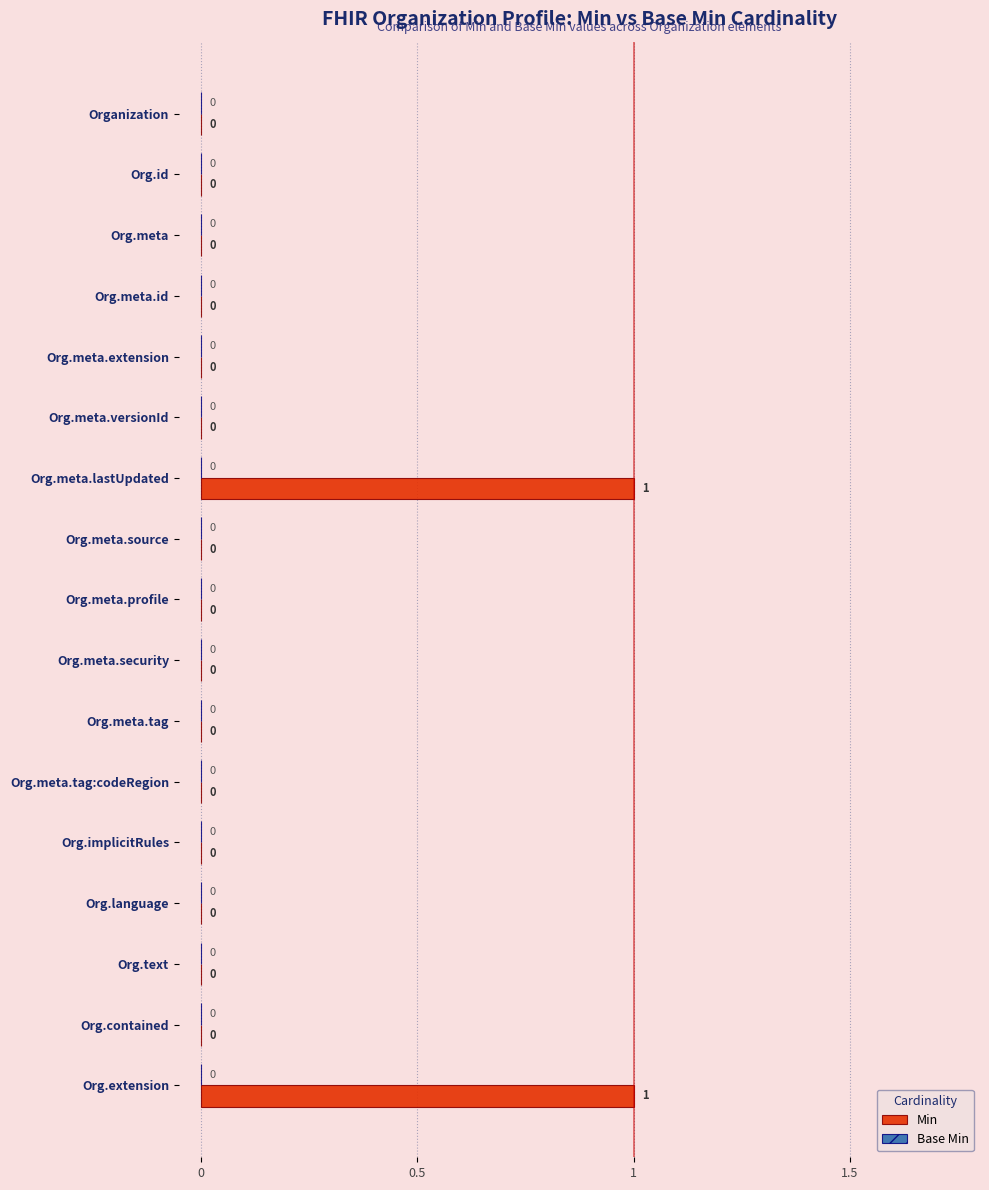

What is the change in value from Org.meta.versionId to Org.extension?

+1